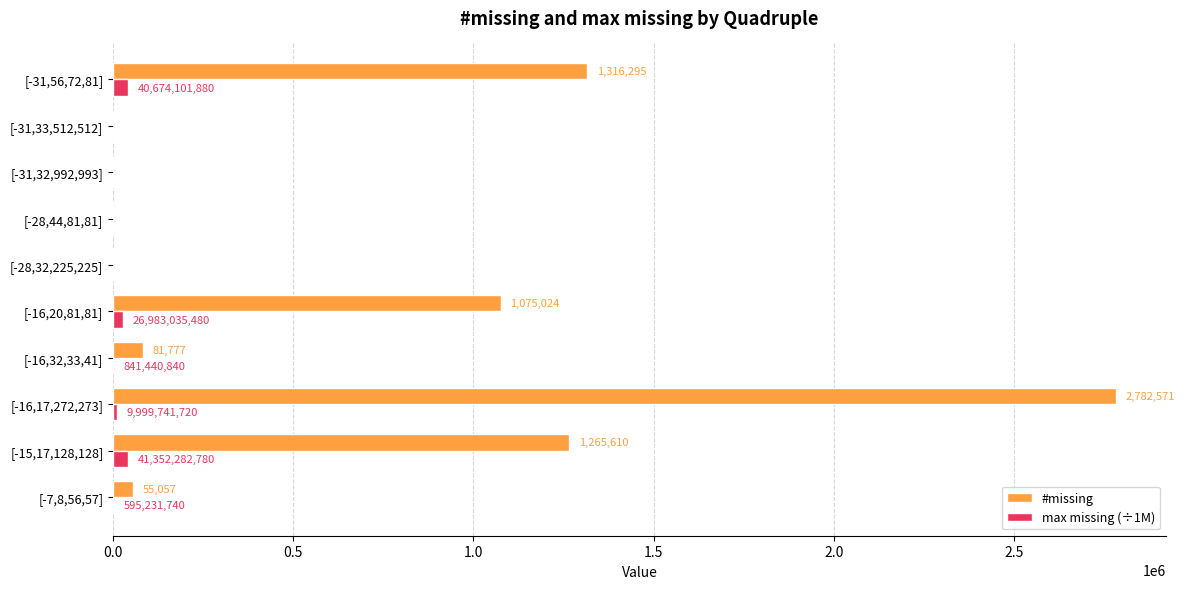

At which category is the sum across all series the highest?

[-16,17,272,273]